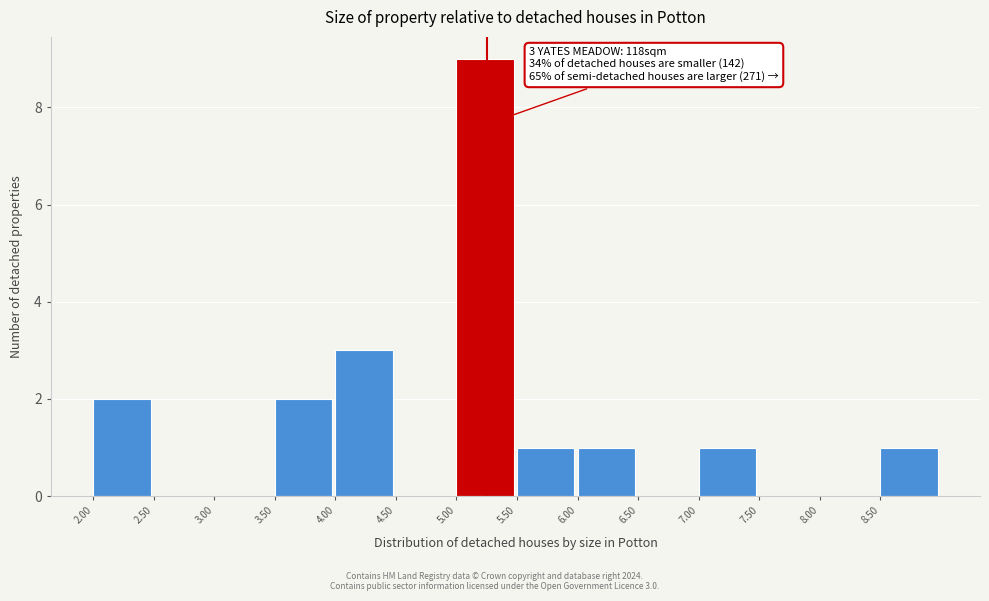

Over which range of the x-axis is the bar tallest?

5.0 to 5.5